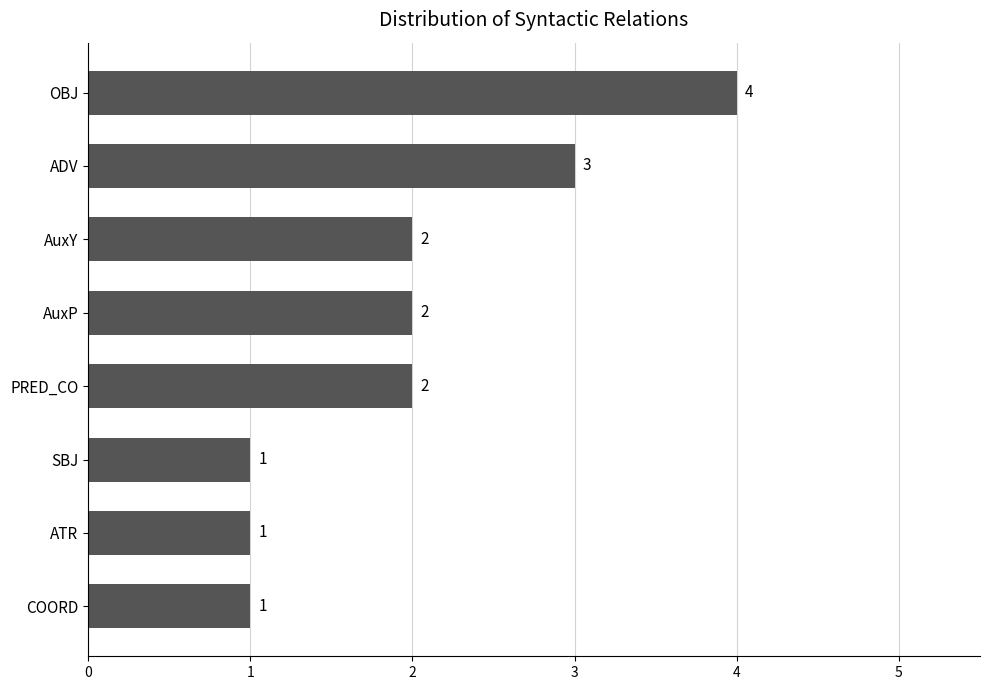

Reading top to bottom, extract all data points from this chart.

4	3	2	2	2	1	1	1